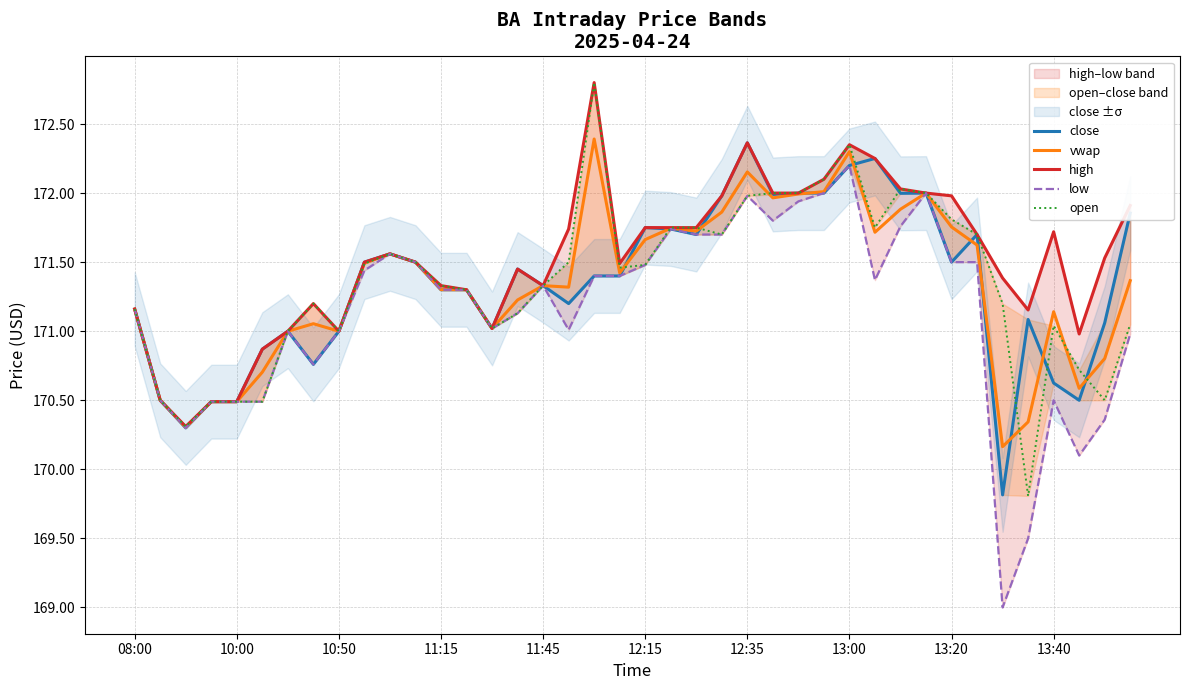

Between 32 and 13, which is larger?

32